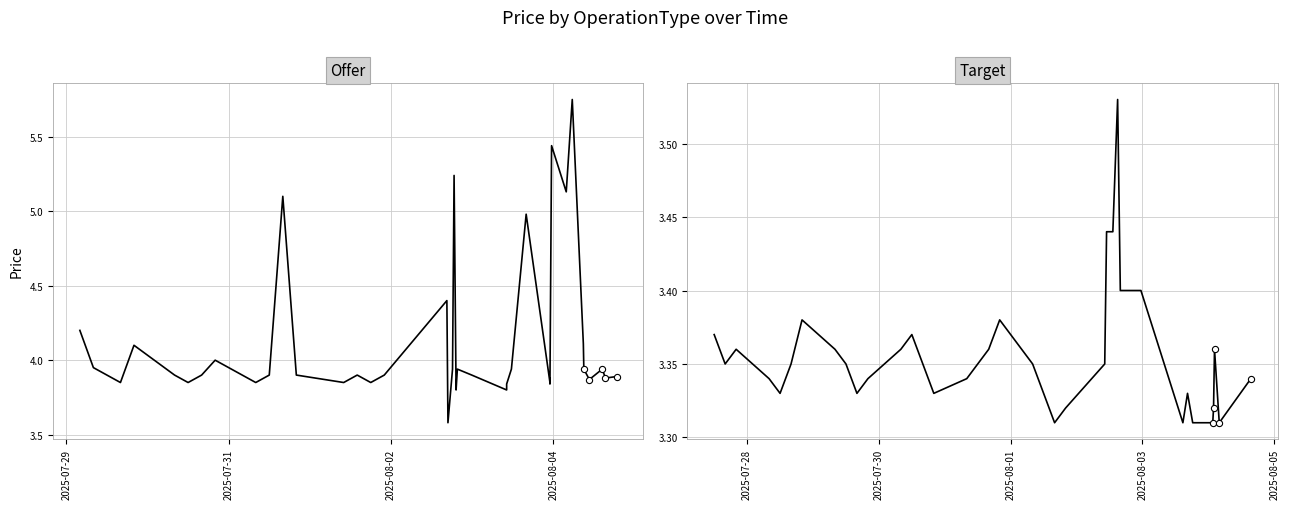

Is the value of Offer at 36 greater than the value of Target at 23?

Yes